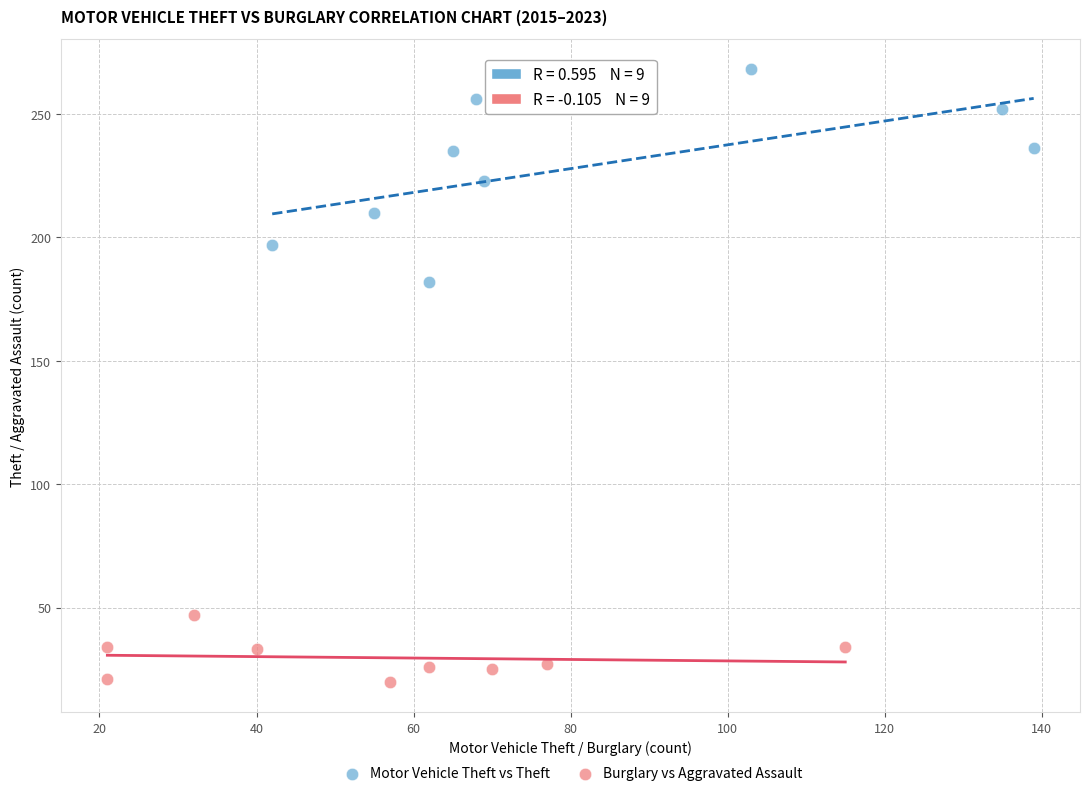

Which series has the largest Y range (max minus min)?

Motor Vehicle Theft vs Theft